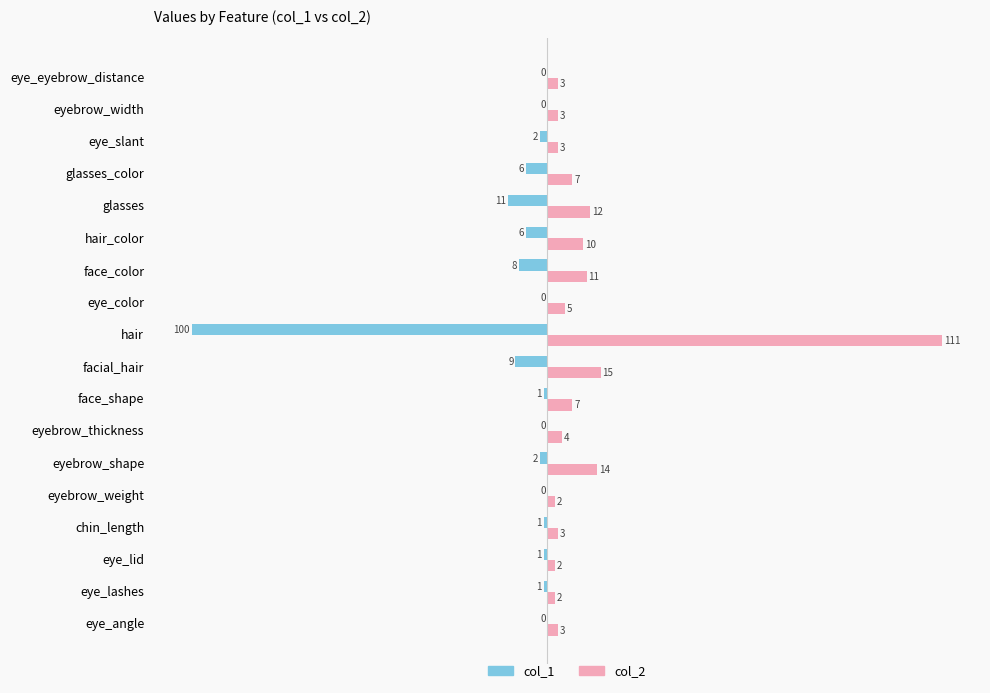

At which category is the sum across all series the highest?

eyebrow_shape